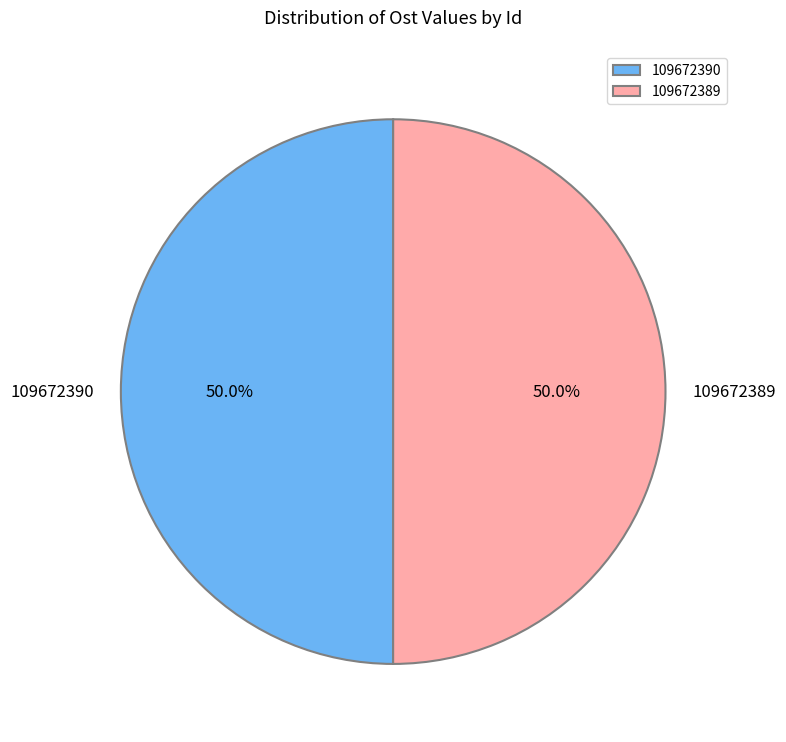

Approximately how many times larger is the value at 109672389 compared to 109672390?

1.0